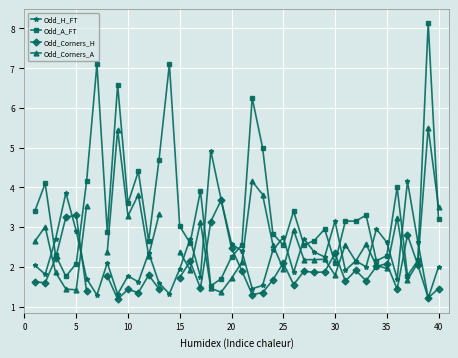

After their last crossing, which series has the higher values: Odd_H_FT or Odd_A_FT?

Odd_A_FT